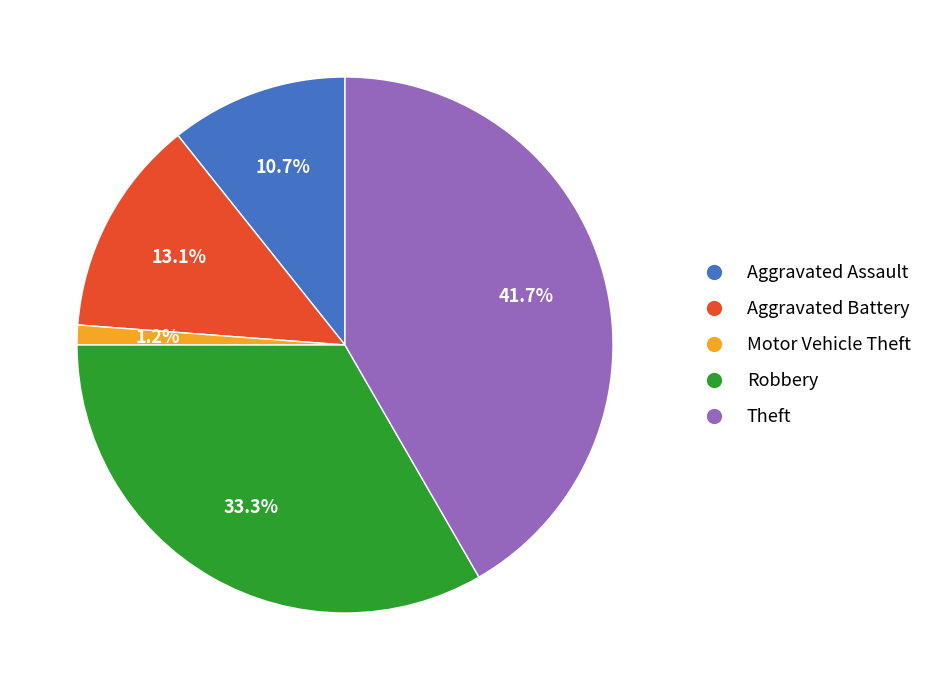

Count the number of slices in the pie.

5